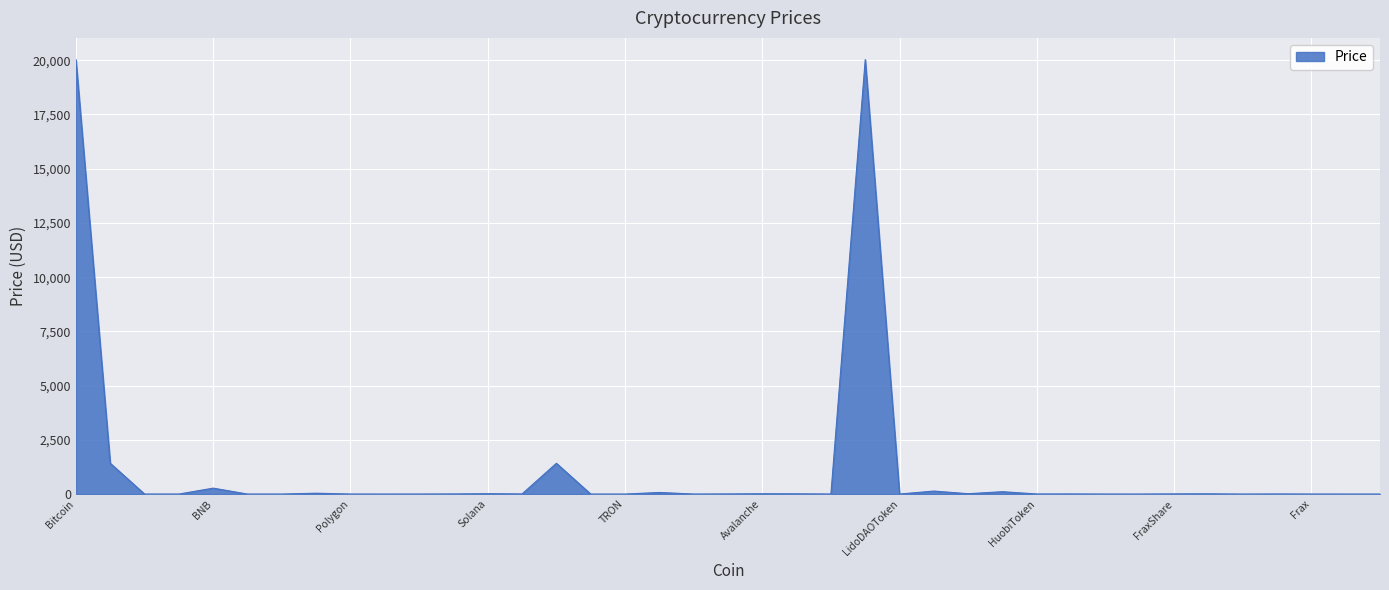

What is the maximum value shown in the chart?

20029.8